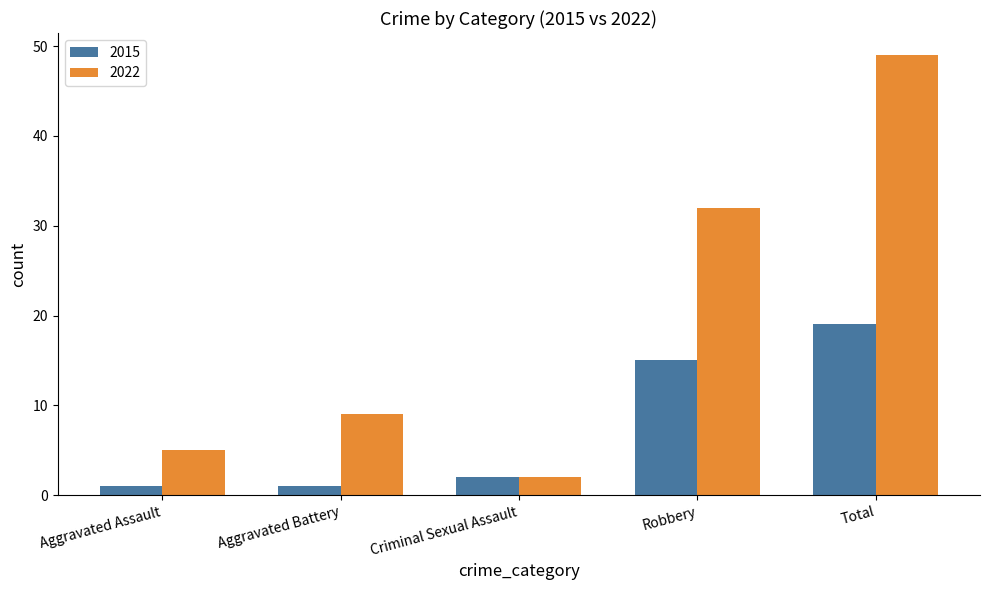

Reading right to left, list all the values displayed in this chart.

2015: 19	15	2	1	1
2022: 49	32	2	9	5